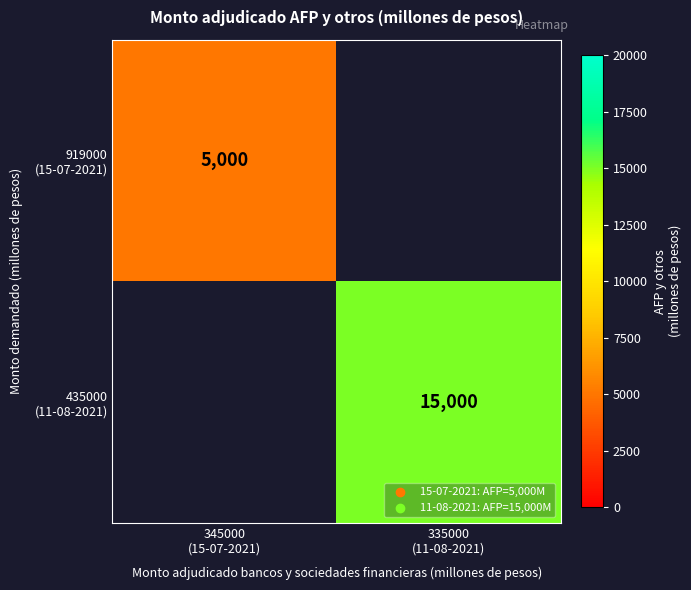

What is the approximate value of 919000 (15-07-2021) at 345000 (15-07-2021)?

5000.0